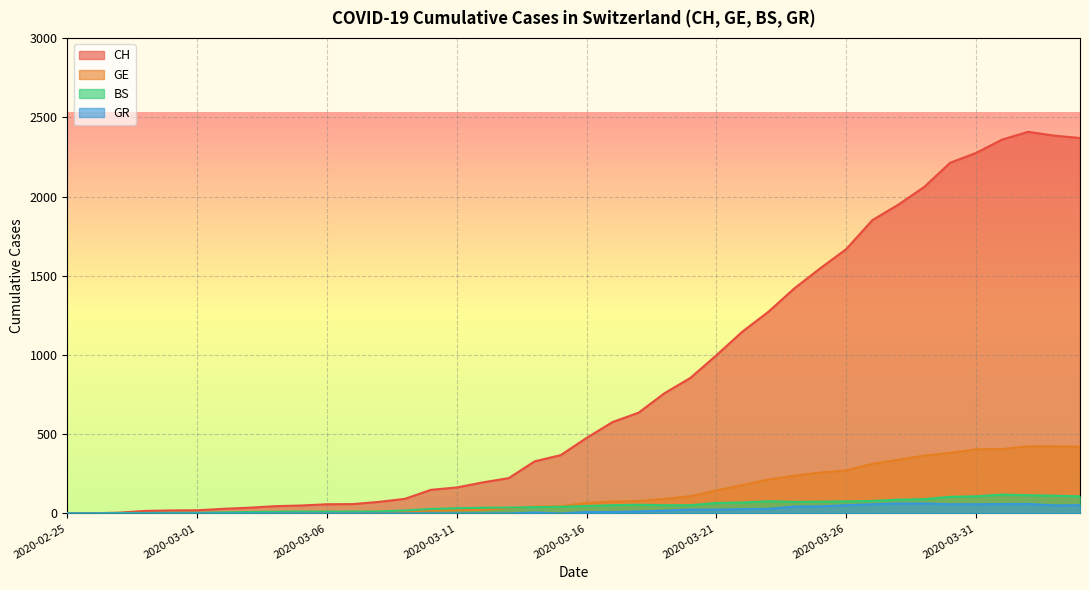

Which series changed the most between 2020-03-16 and 2020-03-25?

CH